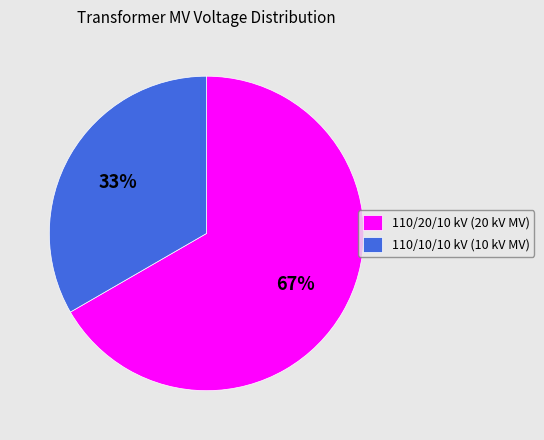

Which slice represents more than half of the pie?

110/20/10 kV (20 kV MV)